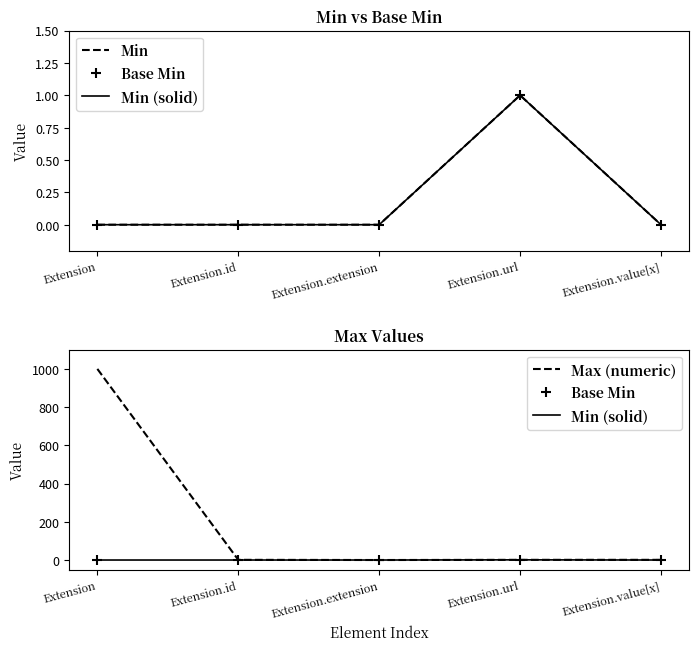

True or false: Base Min and Min (solid) intersect in this chart.

False